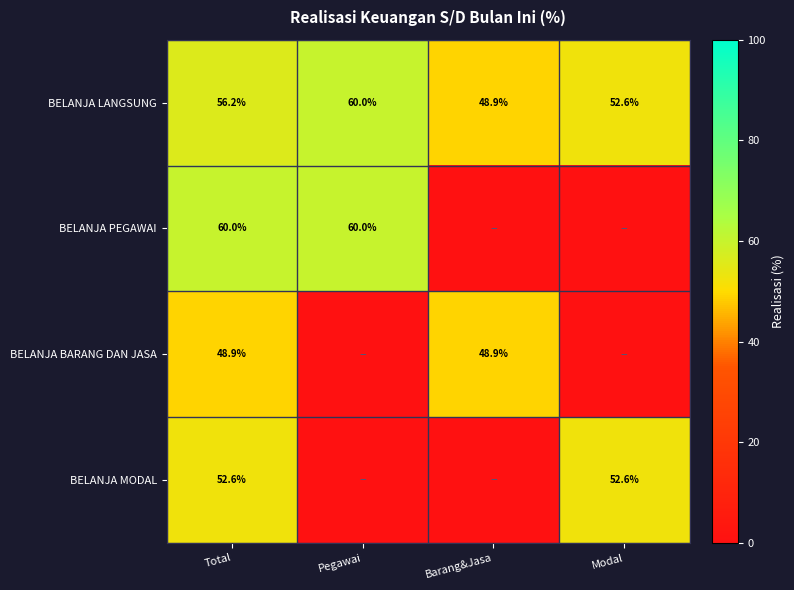

List the labels in order of BELANJA LANGSUNG value, smallest first.

Barang&Jasa, Modal, Total, Pegawai